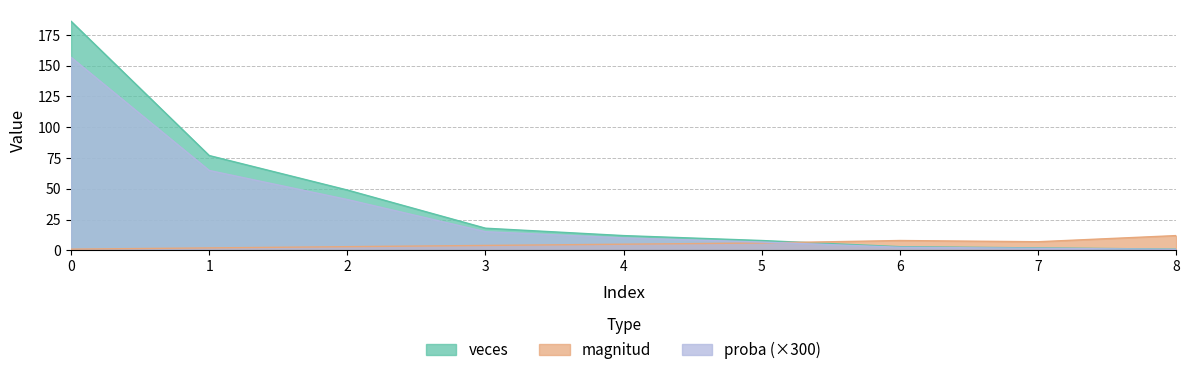

What is the lowest value of the proba series?

1.0